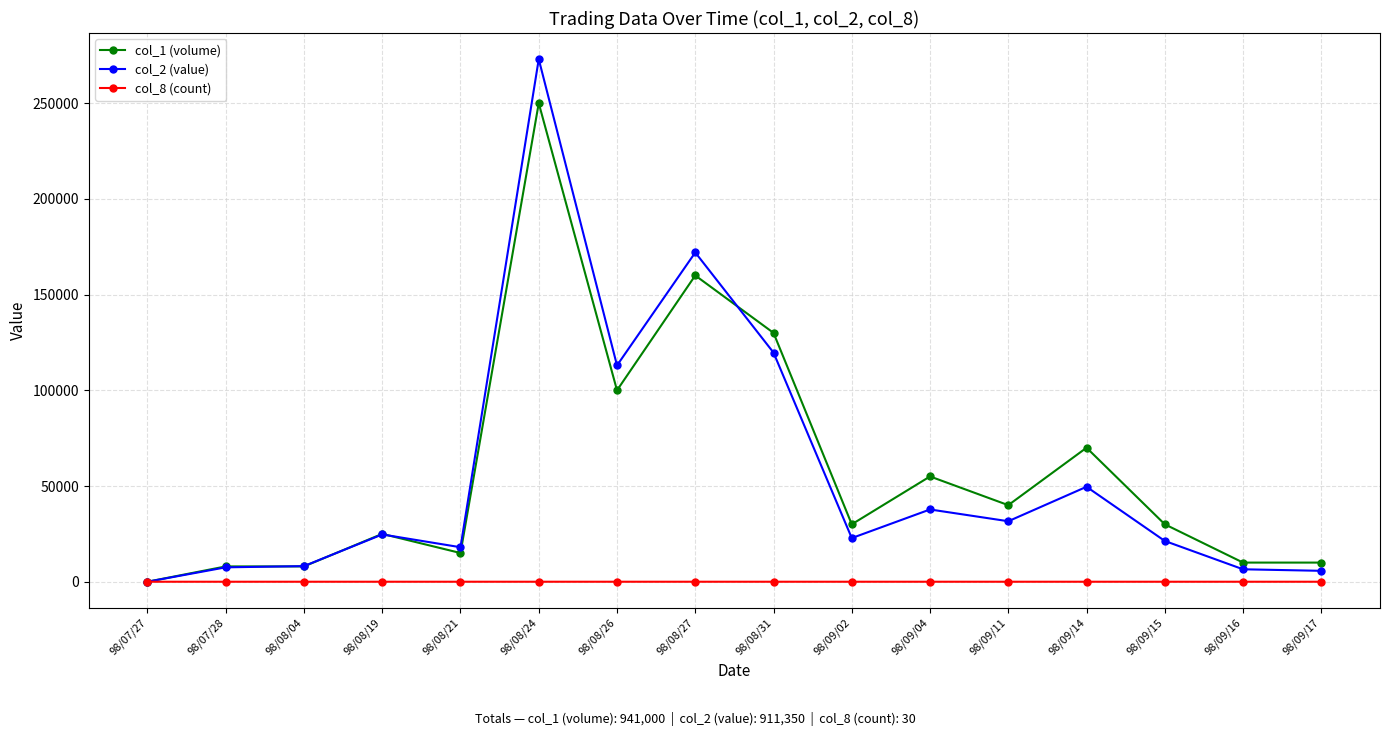

True or false: col_2 (value) and col_1 (volume) intersect in this chart.

True